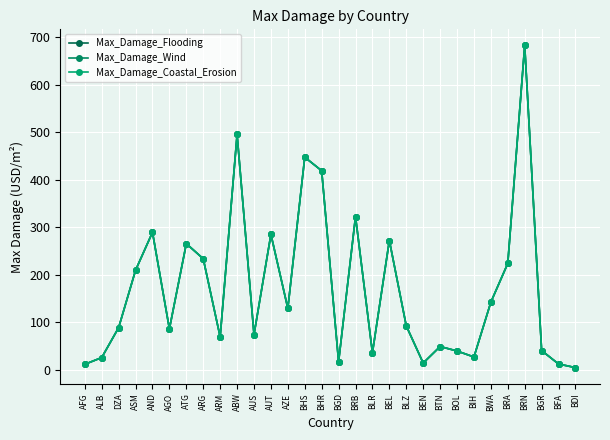

Does the chart display data point markers on the line(s)?

Yes